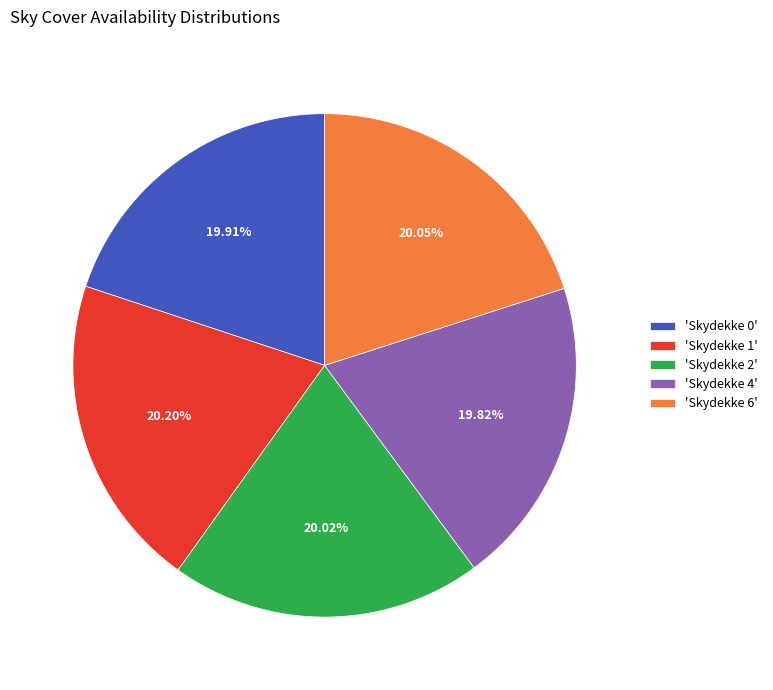

Is 'Skydekke 6' the majority of the pie?

No